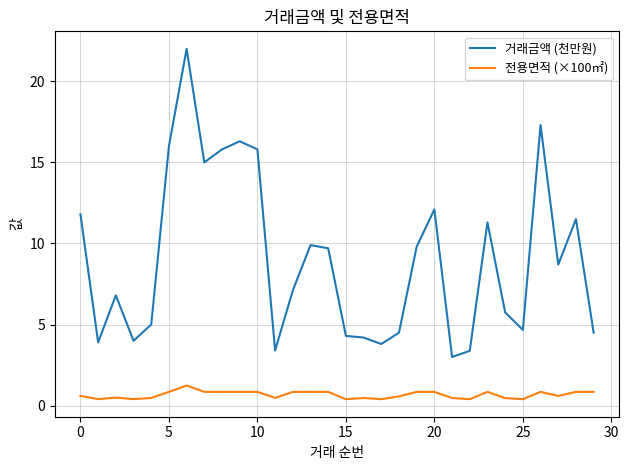

List the series in order of their overall mean, lowest first.

전용면적 (×100㎡), 거래금액 (천만원)